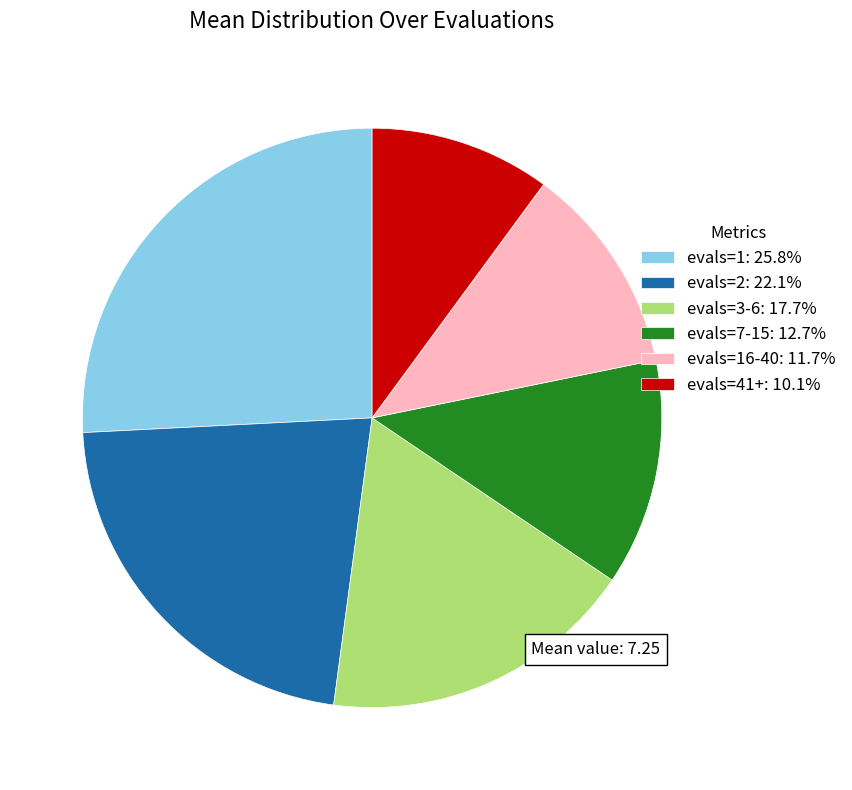

Do evals=3-6: 17.7% and evals=41+: 10.1% together represent more than half of the pie?

No